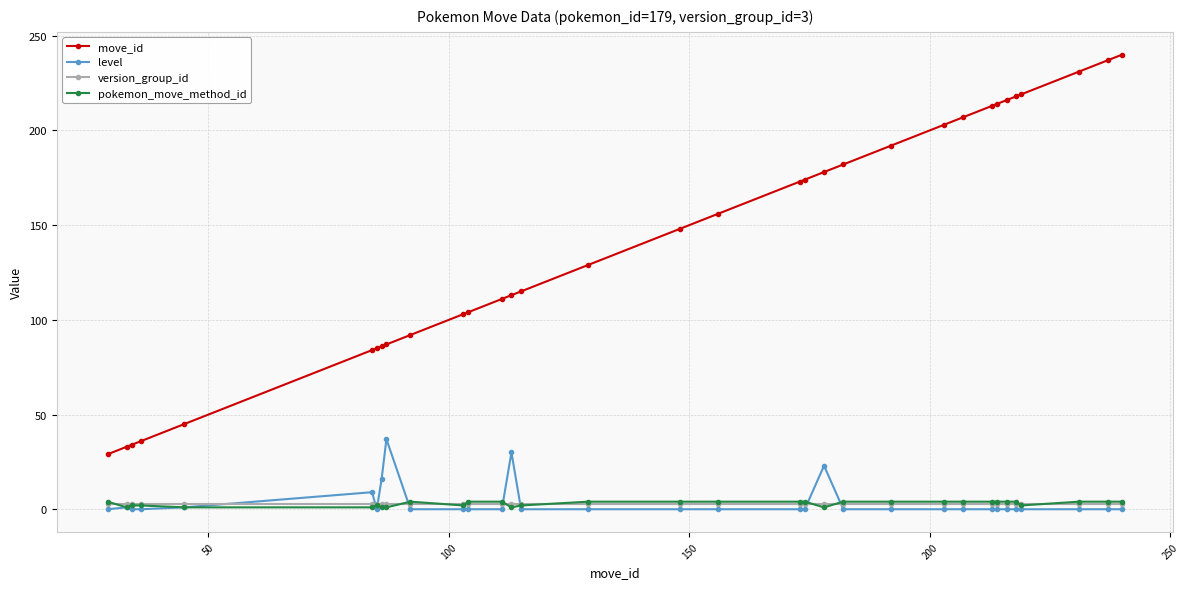

Which series has the widest spread of values?

move_id